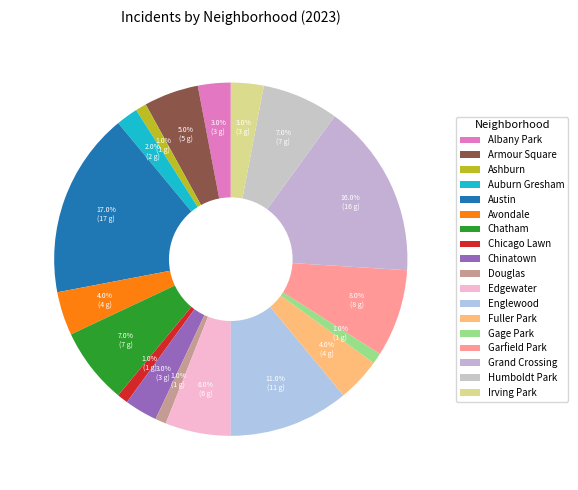

Does Humboldt Park account for over 50% of the chart?

No